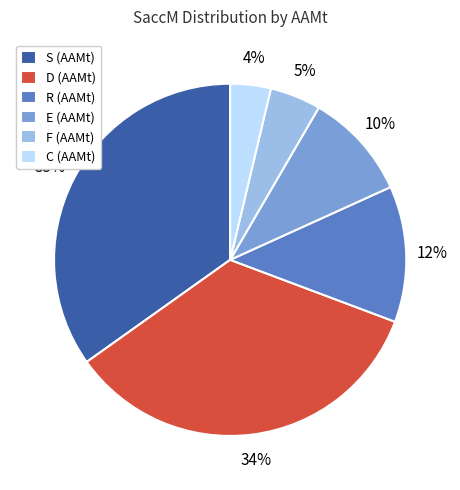

Is S (AAMt) the majority of the pie?

No